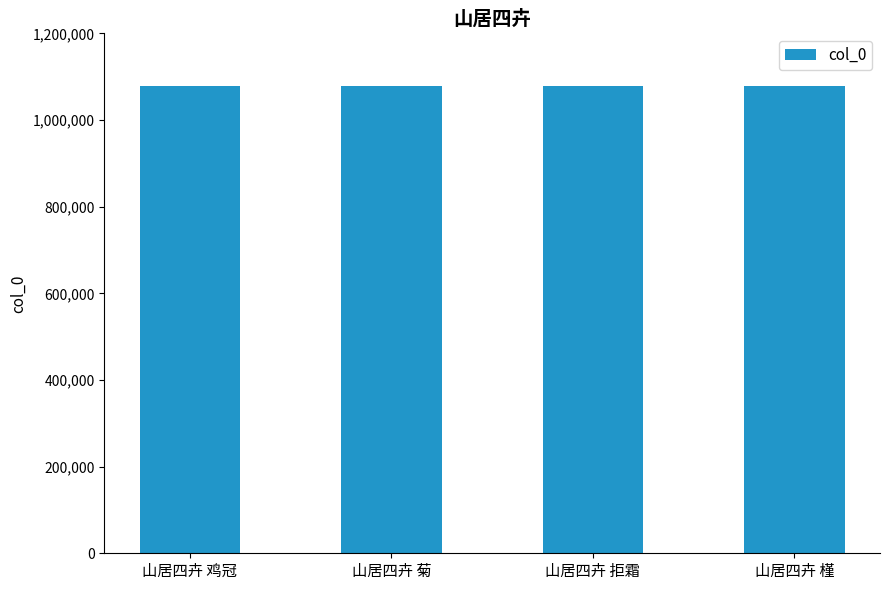

What is the value of the 2nd bar from the left?

1077769